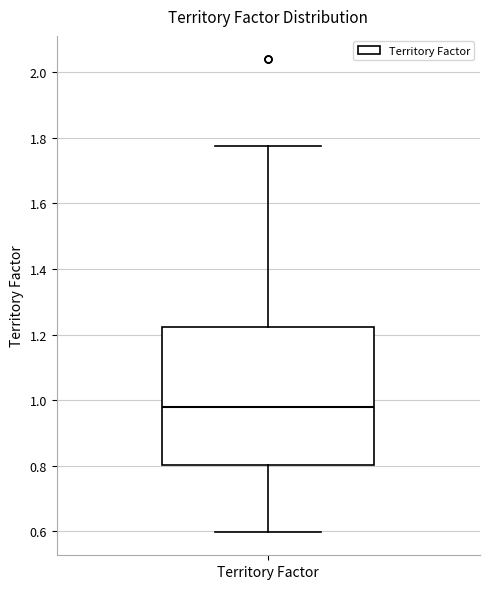

Where is the lower edge of the box for Territory Factor on the y-axis? The values are not printed on the chart, so give them approximately, as read against the axis.

0.80